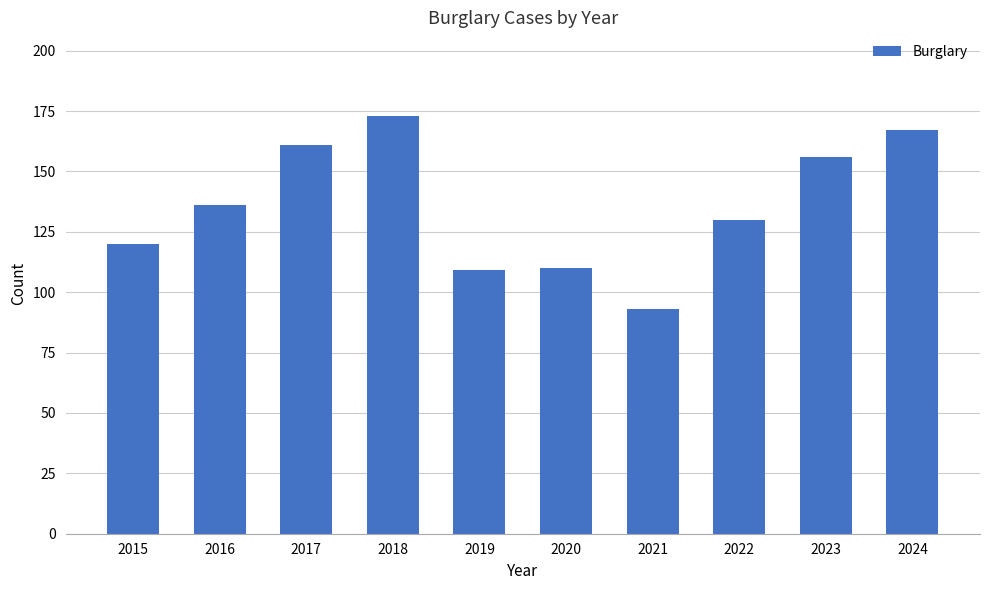

What is the value of the 3rd bar from the left?

161